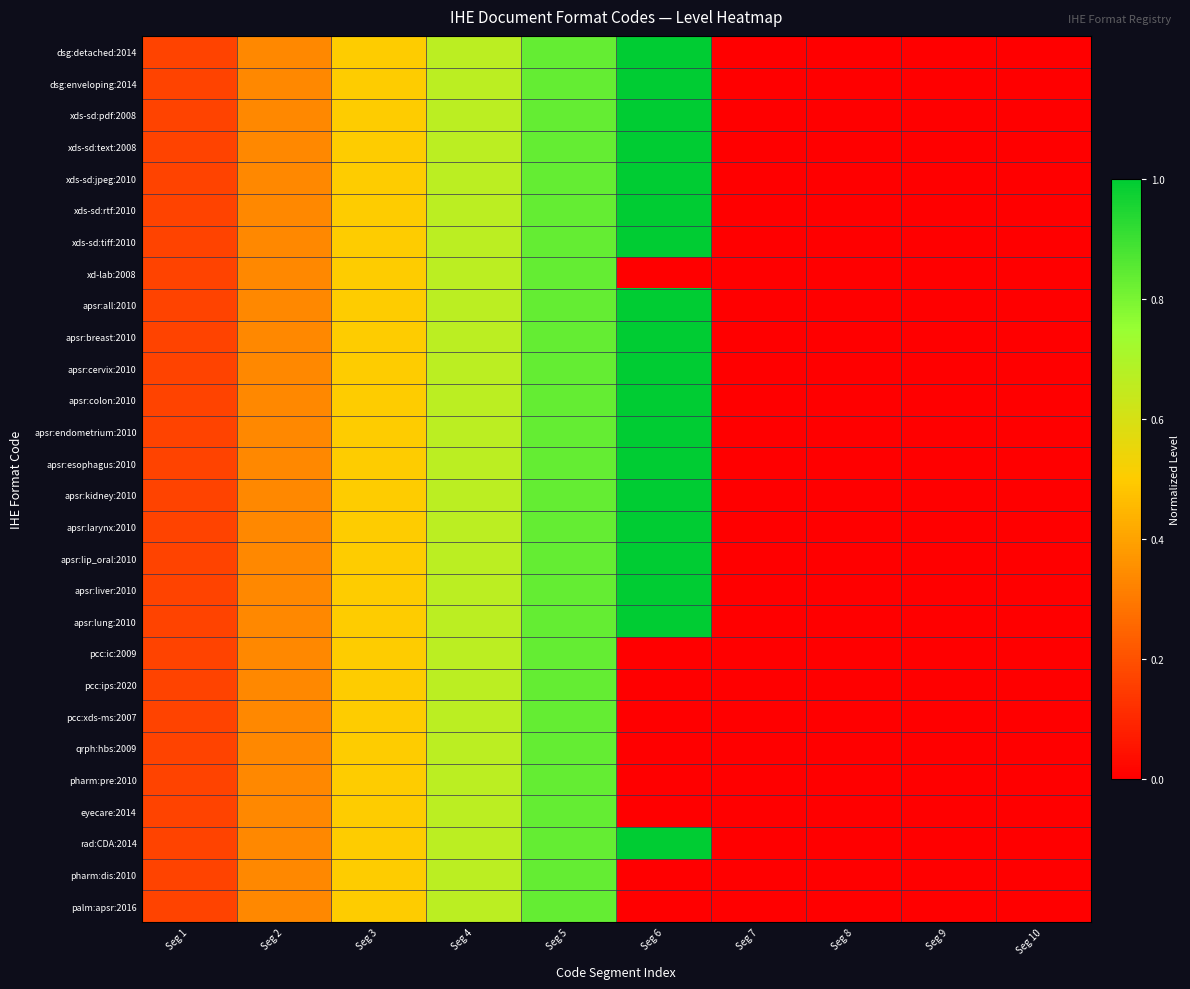

Reading left to right, list all the values displayed in this chart.

dsg:detached:2014: Seg 1=0.2	Seg 2=0.3	Seg 3=0.5	Seg 4=0.7	Seg 5=0.8	Seg 6=1.0	Seg 7=0.0	Seg 8=0.0	Seg 9=0.0	Seg 10=0.0
dsg:enveloping:2014: Seg 1=0.2	Seg 2=0.3	Seg 3=0.5	Seg 4=0.7	Seg 5=0.8	Seg 6=1.0	Seg 7=0.0	Seg 8=0.0	Seg 9=0.0	Seg 10=0.0
xds-sd:pdf:2008: Seg 1=0.2	Seg 2=0.3	Seg 3=0.5	Seg 4=0.7	Seg 5=0.8	Seg 6=1.0	Seg 7=0.0	Seg 8=0.0	Seg 9=0.0	Seg 10=0.0
xds-sd:text:2008: Seg 1=0.2	Seg 2=0.3	Seg 3=0.5	Seg 4=0.7	Seg 5=0.8	Seg 6=1.0	Seg 7=0.0	Seg 8=0.0	Seg 9=0.0	Seg 10=0.0
xds-sd:jpeg:2010: Seg 1=0.2	Seg 2=0.3	Seg 3=0.5	Seg 4=0.7	Seg 5=0.8	Seg 6=1.0	Seg 7=0.0	Seg 8=0.0	Seg 9=0.0	Seg 10=0.0
xds-sd:rtf:2010: Seg 1=0.2	Seg 2=0.3	Seg 3=0.5	Seg 4=0.7	Seg 5=0.8	Seg 6=1.0	Seg 7=0.0	Seg 8=0.0	Seg 9=0.0	Seg 10=0.0
xds-sd:tiff:2010: Seg 1=0.2	Seg 2=0.3	Seg 3=0.5	Seg 4=0.7	Seg 5=0.8	Seg 6=1.0	Seg 7=0.0	Seg 8=0.0	Seg 9=0.0	Seg 10=0.0
xd-lab:2008: Seg 1=0.2	Seg 2=0.3	Seg 3=0.5	Seg 4=0.7	Seg 5=0.8	Seg 6=0.0	Seg 7=0.0	Seg 8=0.0	Seg 9=0.0	Seg 10=0.0
apsr:all:2010: Seg 1=0.2	Seg 2=0.3	Seg 3=0.5	Seg 4=0.7	Seg 5=0.8	Seg 6=1.0	Seg 7=0.0	Seg 8=0.0	Seg 9=0.0	Seg 10=0.0
apsr:breast:2010: Seg 1=0.2	Seg 2=0.3	Seg 3=0.5	Seg 4=0.7	Seg 5=0.8	Seg 6=1.0	Seg 7=0.0	Seg 8=0.0	Seg 9=0.0	Seg 10=0.0
apsr:cervix:2010: Seg 1=0.2	Seg 2=0.3	Seg 3=0.5	Seg 4=0.7	Seg 5=0.8	Seg 6=1.0	Seg 7=0.0	Seg 8=0.0	Seg 9=0.0	Seg 10=0.0
apsr:colon:2010: Seg 1=0.2	Seg 2=0.3	Seg 3=0.5	Seg 4=0.7	Seg 5=0.8	Seg 6=1.0	Seg 7=0.0	Seg 8=0.0	Seg 9=0.0	Seg 10=0.0
apsr:endometrium:2010: Seg 1=0.2	Seg 2=0.3	Seg 3=0.5	Seg 4=0.7	Seg 5=0.8	Seg 6=1.0	Seg 7=0.0	Seg 8=0.0	Seg 9=0.0	Seg 10=0.0
apsr:esophagus:2010: Seg 1=0.2	Seg 2=0.3	Seg 3=0.5	Seg 4=0.7	Seg 5=0.8	Seg 6=1.0	Seg 7=0.0	Seg 8=0.0	Seg 9=0.0	Seg 10=0.0
apsr:kidney:2010: Seg 1=0.2	Seg 2=0.3	Seg 3=0.5	Seg 4=0.7	Seg 5=0.8	Seg 6=1.0	Seg 7=0.0	Seg 8=0.0	Seg 9=0.0	Seg 10=0.0
apsr:larynx:2010: Seg 1=0.2	Seg 2=0.3	Seg 3=0.5	Seg 4=0.7	Seg 5=0.8	Seg 6=1.0	Seg 7=0.0	Seg 8=0.0	Seg 9=0.0	Seg 10=0.0
apsr:lip_oral:2010: Seg 1=0.2	Seg 2=0.3	Seg 3=0.5	Seg 4=0.7	Seg 5=0.8	Seg 6=1.0	Seg 7=0.0	Seg 8=0.0	Seg 9=0.0	Seg 10=0.0
apsr:liver:2010: Seg 1=0.2	Seg 2=0.3	Seg 3=0.5	Seg 4=0.7	Seg 5=0.8	Seg 6=1.0	Seg 7=0.0	Seg 8=0.0	Seg 9=0.0	Seg 10=0.0
apsr:lung:2010: Seg 1=0.2	Seg 2=0.3	Seg 3=0.5	Seg 4=0.7	Seg 5=0.8	Seg 6=1.0	Seg 7=0.0	Seg 8=0.0	Seg 9=0.0	Seg 10=0.0
pcc:ic:2009: Seg 1=0.2	Seg 2=0.3	Seg 3=0.5	Seg 4=0.7	Seg 5=0.8	Seg 6=0.0	Seg 7=0.0	Seg 8=0.0	Seg 9=0.0	Seg 10=0.0
pcc:ips:2020: Seg 1=0.2	Seg 2=0.3	Seg 3=0.5	Seg 4=0.7	Seg 5=0.8	Seg 6=0.0	Seg 7=0.0	Seg 8=0.0	Seg 9=0.0	Seg 10=0.0
pcc:xds-ms:2007: Seg 1=0.2	Seg 2=0.3	Seg 3=0.5	Seg 4=0.7	Seg 5=0.8	Seg 6=0.0	Seg 7=0.0	Seg 8=0.0	Seg 9=0.0	Seg 10=0.0
qrph:hbs:2009: Seg 1=0.2	Seg 2=0.3	Seg 3=0.5	Seg 4=0.7	Seg 5=0.8	Seg 6=0.0	Seg 7=0.0	Seg 8=0.0	Seg 9=0.0	Seg 10=0.0
pharm:pre:2010: Seg 1=0.2	Seg 2=0.3	Seg 3=0.5	Seg 4=0.7	Seg 5=0.8	Seg 6=0.0	Seg 7=0.0	Seg 8=0.0	Seg 9=0.0	Seg 10=0.0
eyecare:2014: Seg 1=0.2	Seg 2=0.3	Seg 3=0.5	Seg 4=0.7	Seg 5=0.8	Seg 6=0.0	Seg 7=0.0	Seg 8=0.0	Seg 9=0.0	Seg 10=0.0
rad:CDA:2014: Seg 1=0.2	Seg 2=0.3	Seg 3=0.5	Seg 4=0.7	Seg 5=0.8	Seg 6=1.0	Seg 7=0.0	Seg 8=0.0	Seg 9=0.0	Seg 10=0.0
pharm:dis:2010: Seg 1=0.2	Seg 2=0.3	Seg 3=0.5	Seg 4=0.7	Seg 5=0.8	Seg 6=0.0	Seg 7=0.0	Seg 8=0.0	Seg 9=0.0	Seg 10=0.0
palm:apsr:2016: Seg 1=0.2	Seg 2=0.3	Seg 3=0.5	Seg 4=0.7	Seg 5=0.8	Seg 6=0.0	Seg 7=0.0	Seg 8=0.0	Seg 9=0.0	Seg 10=0.0